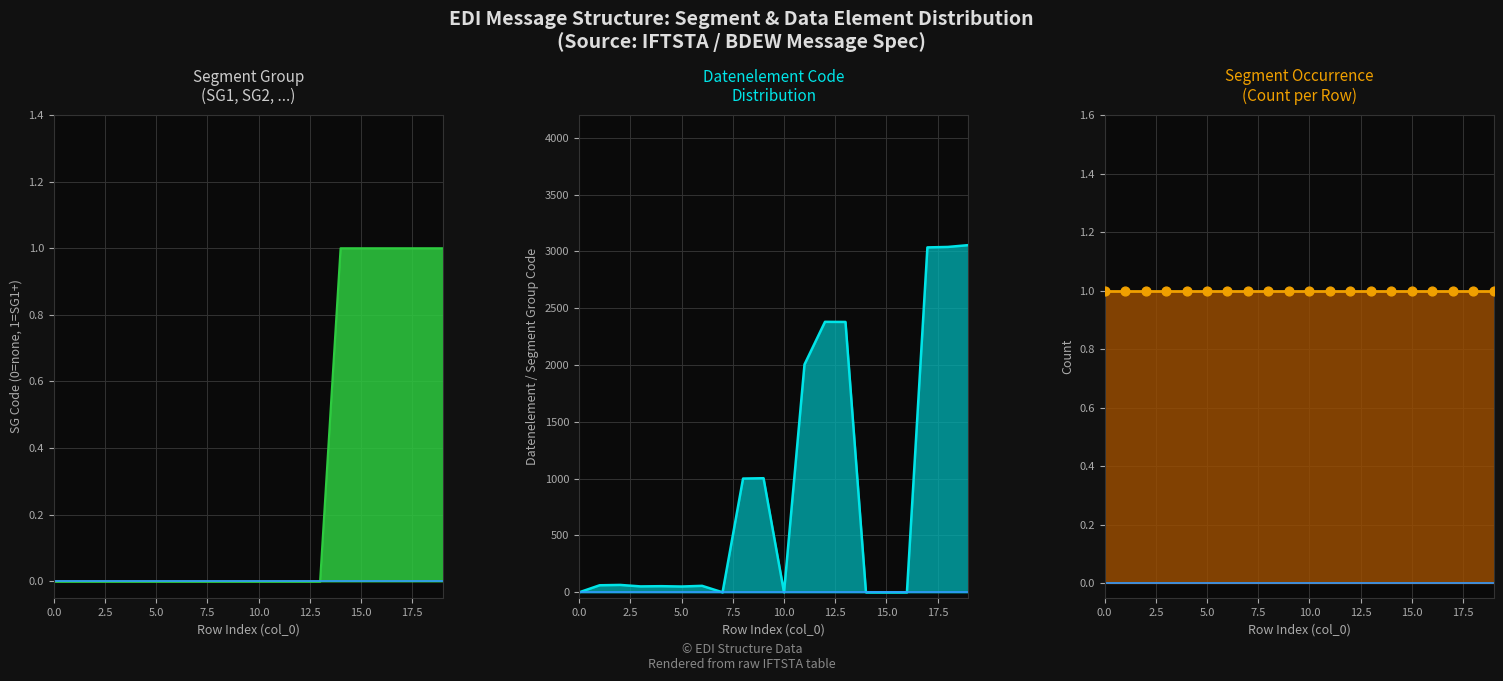

At which category is the sum across all series the highest?

19